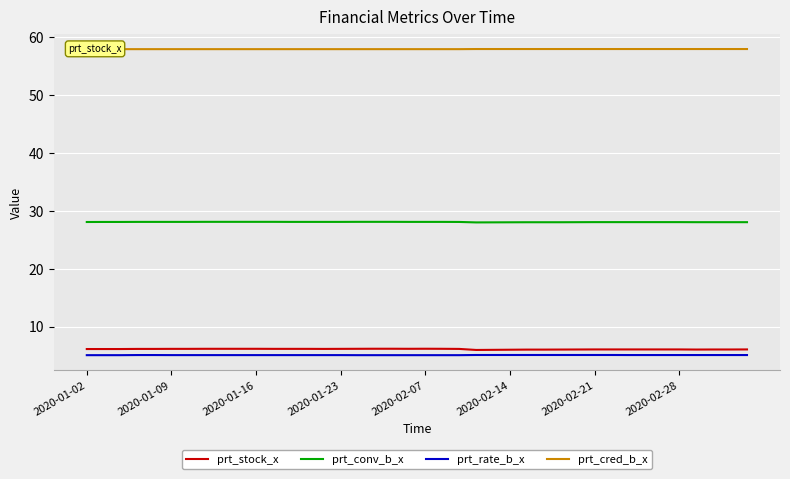

At 17, list the series in order from smallest to largest.

prt_rate_b_x, prt_stock_x, prt_conv_b_x, prt_cred_b_x